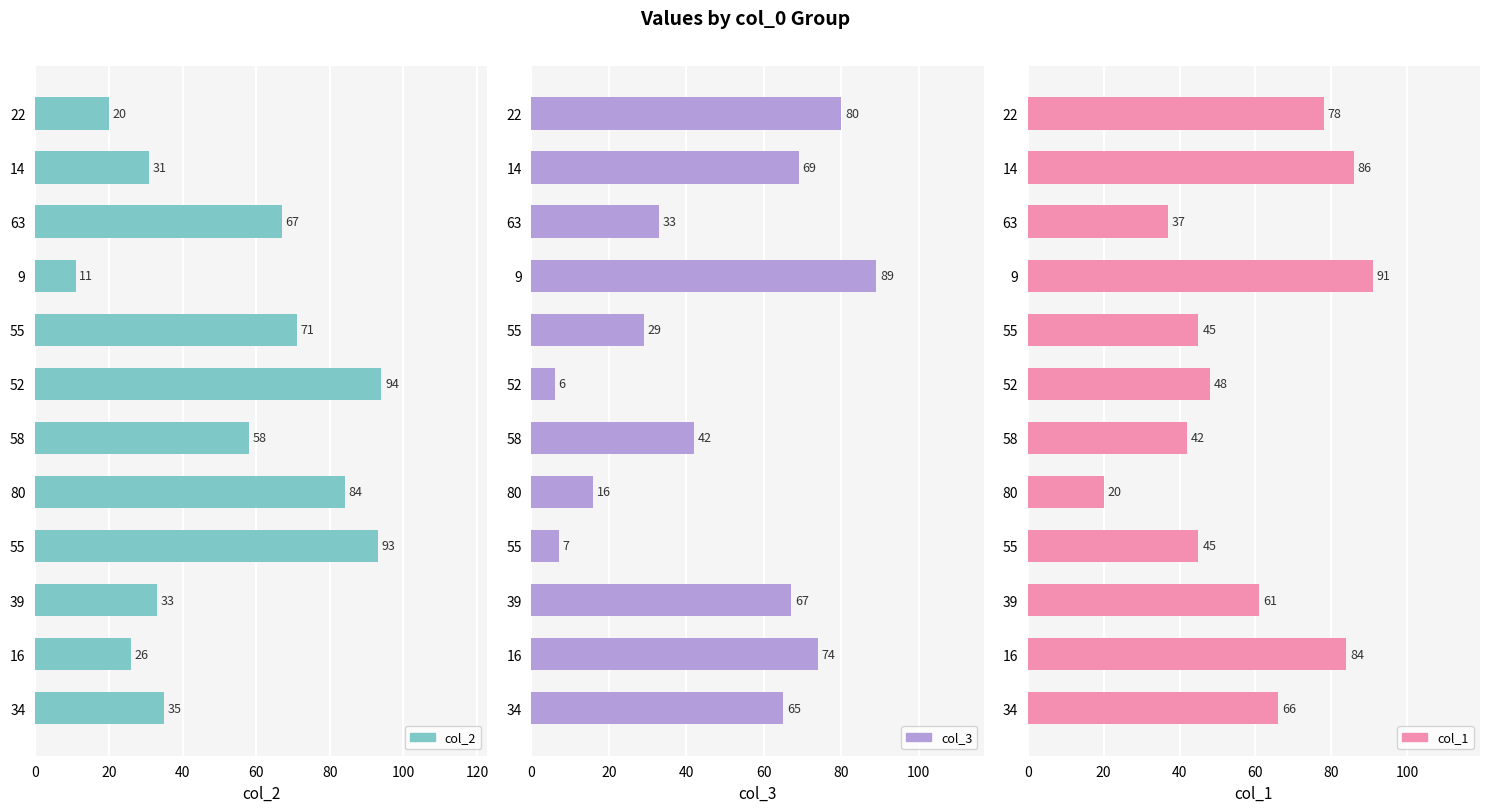

Which series has the largest total across all categories?

col_1